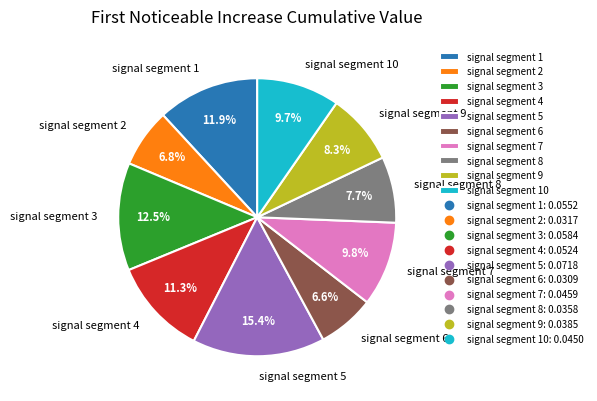

What is the total percentage of signal segment 10 and signal segment 8?

17.4%